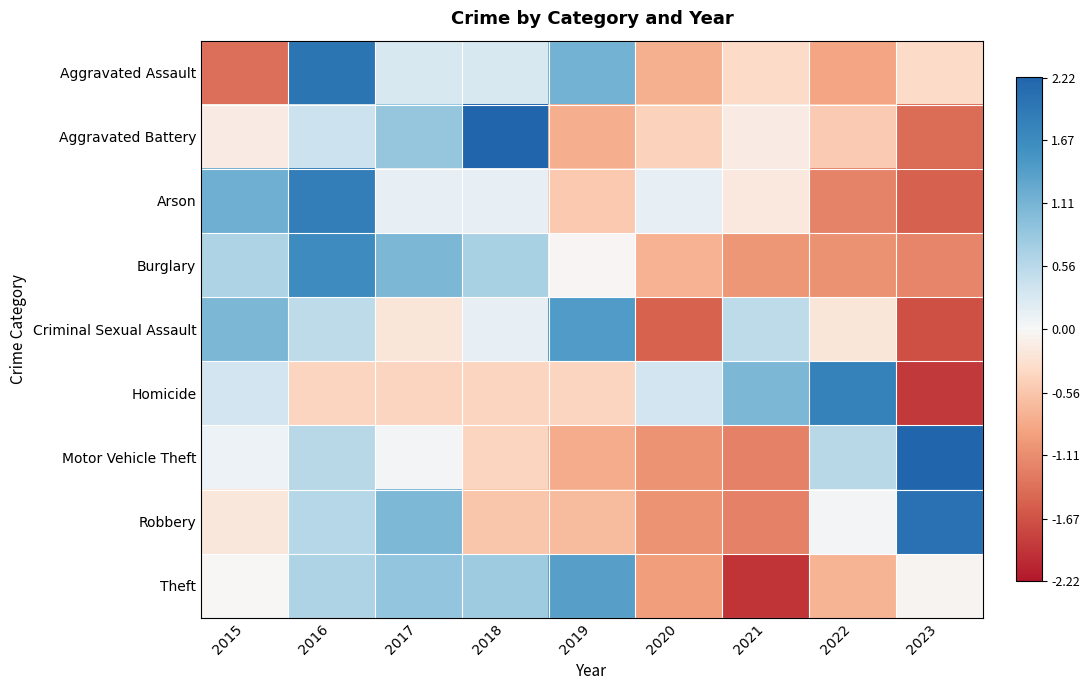

Reading right to left, transcribe all the data shown in this chart.

Aggravated Assault: 2023=-0.3	2022=-0.9	2021=-0.3	2020=-0.8	2019=1.1	2018=0.3	2017=0.3	2016=2.0	2015=-1.4
Aggravated Battery: 2023=-1.4	2022=-0.5	2021=-0.2	2020=-0.4	2019=-0.8	2018=2.2	2017=0.9	2016=0.4	2015=-0.2
Arson: 2023=-1.5	2022=-1.2	2021=-0.2	2020=0.2	2019=-0.5	2018=0.2	2017=0.2	2016=1.8	2015=1.2
Burglary: 2023=-1.2	2022=-1.1	2021=-1.0	2020=-0.8	2019=-0.0	2018=0.7	2017=1.1	2016=1.7	2015=0.7
Criminal Sexual Assault: 2023=-1.7	2022=-0.2	2021=0.5	2020=-1.5	2019=1.4	2018=0.1	2017=-0.2	2016=0.5	2015=1.1
Homicide: 2023=-1.9	2022=1.8	2021=1.1	2020=0.3	2019=-0.4	2018=-0.4	2017=-0.4	2016=-0.4	2015=0.3
Motor Vehicle Theft: 2023=2.2	2022=0.6	2021=-1.2	2020=-1.0	2019=-0.8	2018=-0.4	2017=0.0	2016=0.6	2015=0.1
Robbery: 2023=2.0	2022=0.0	2021=-1.2	2020=-1.0	2019=-0.7	2018=-0.6	2017=1.1	2016=0.6	2015=-0.2
Theft: 2023=-0.0	2022=-0.7	2021=-2.0	2020=-0.9	2019=1.4	2018=0.8	2017=0.9	2016=0.7	2015=-0.0